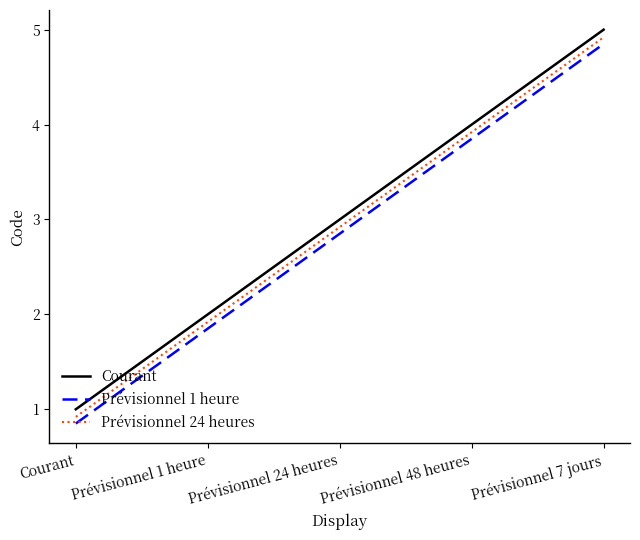

How many distinct data groups are displayed?

3